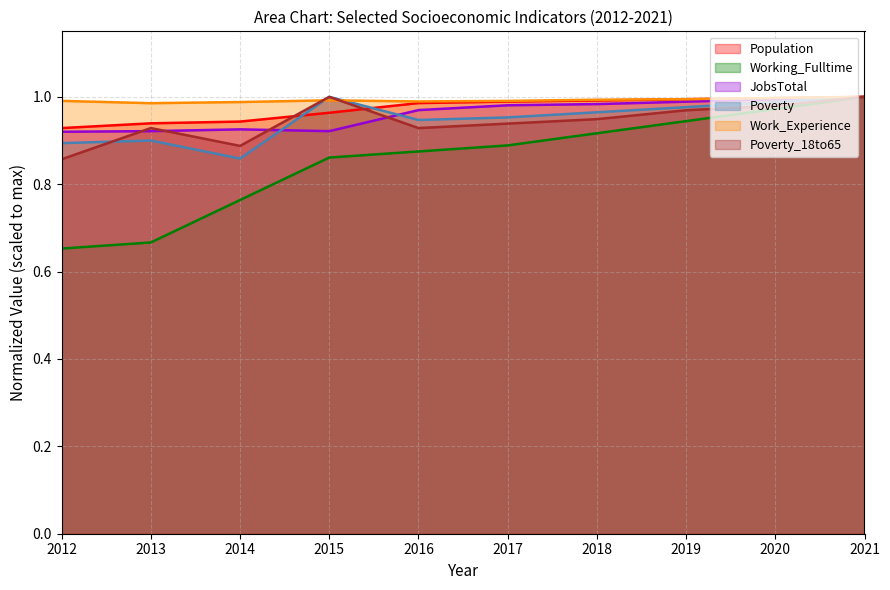

What is the value of the Poverty point at the 5th from the left?

0.9